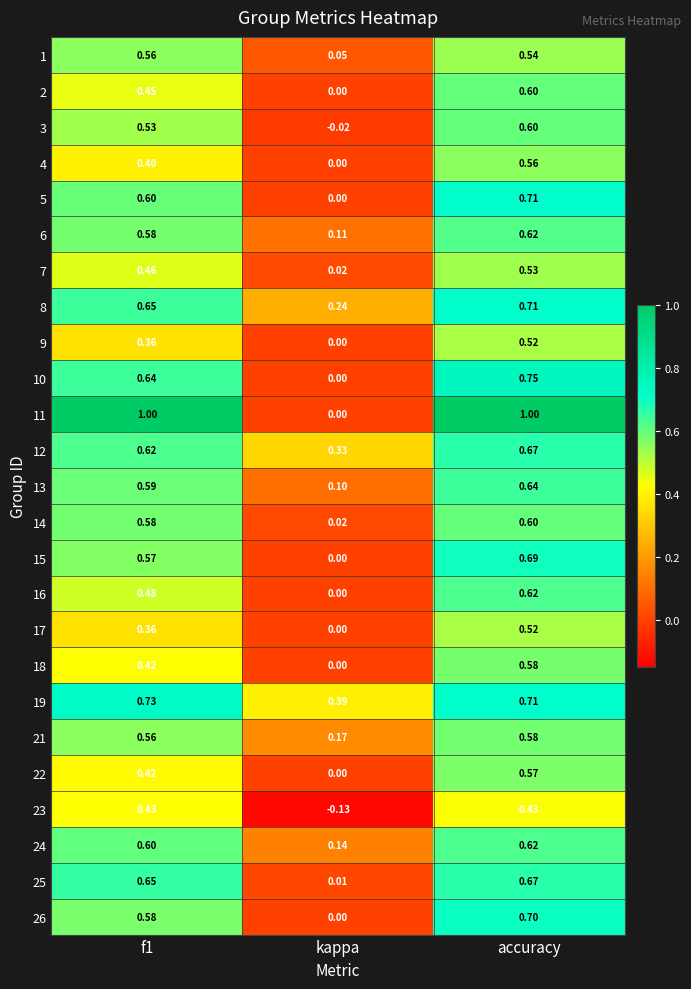

At which category is the sum across all series the highest?

accuracy